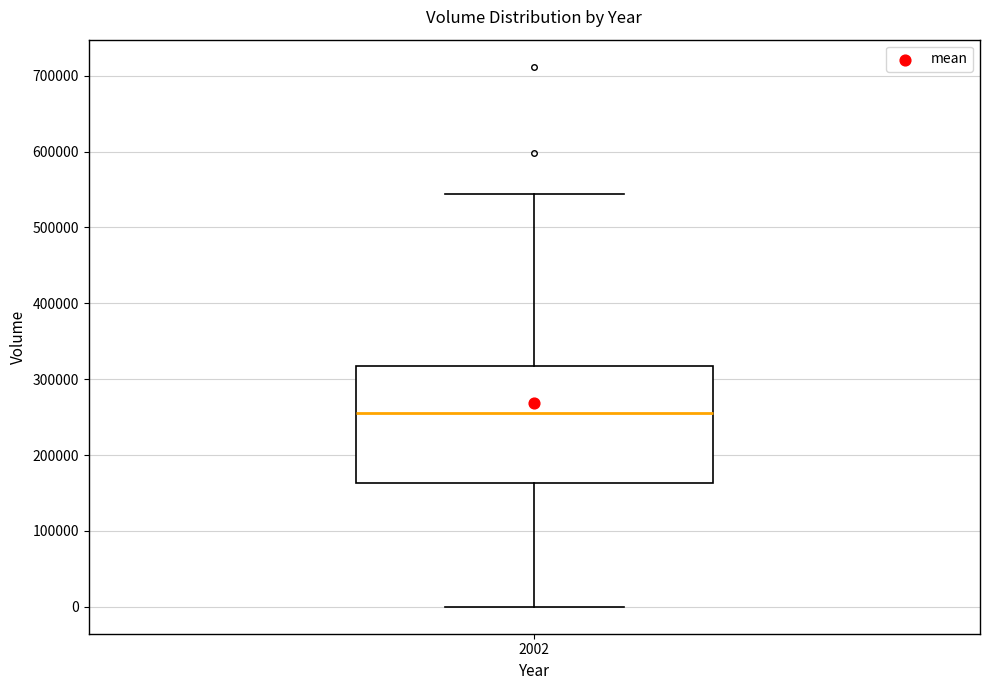

Transcribe this box plot: give where the median line is, the range the box spans, and where the two whiskers end, as read against the y-axis. The values are not printed on the chart, so give them approximately, as read against the axis.

median 260000, box 160000 to 320000, whiskers 0 to 540000